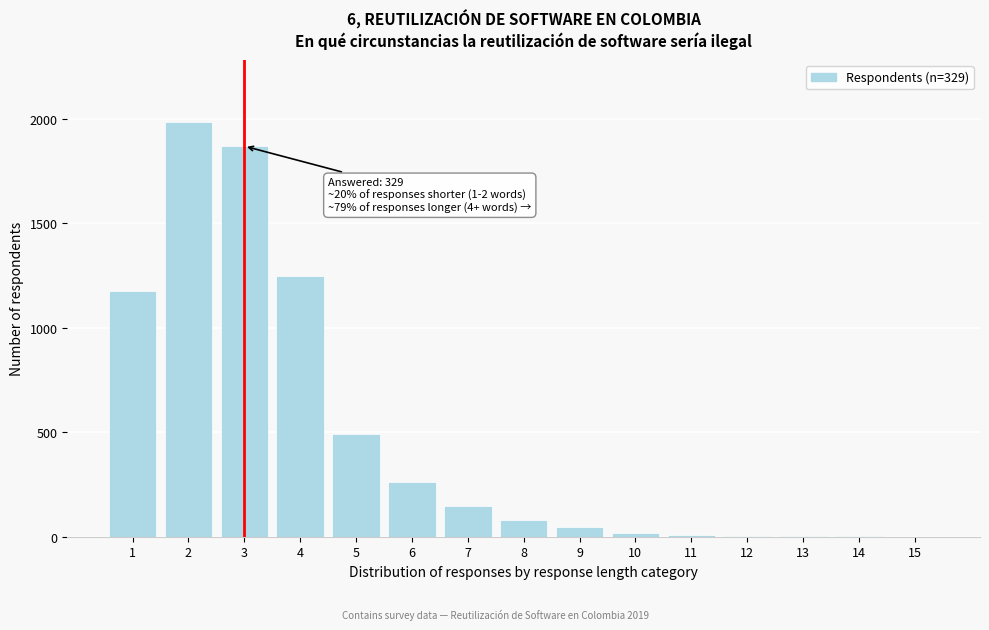

What is the sum of all values?

7341